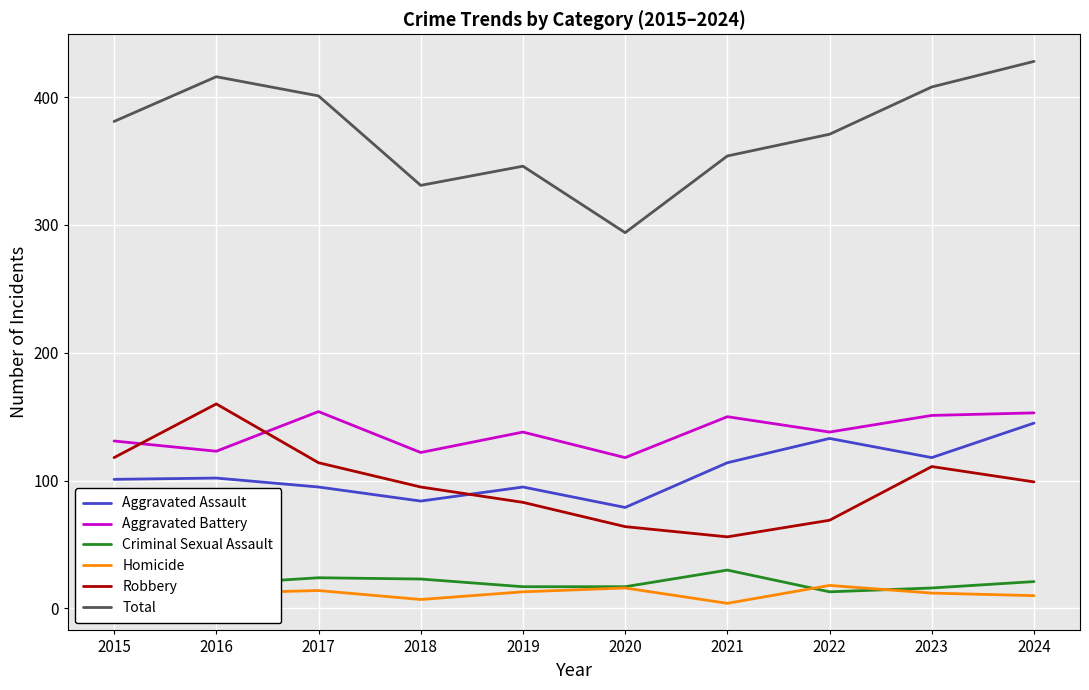

What is the average value of the Homicide series?

12